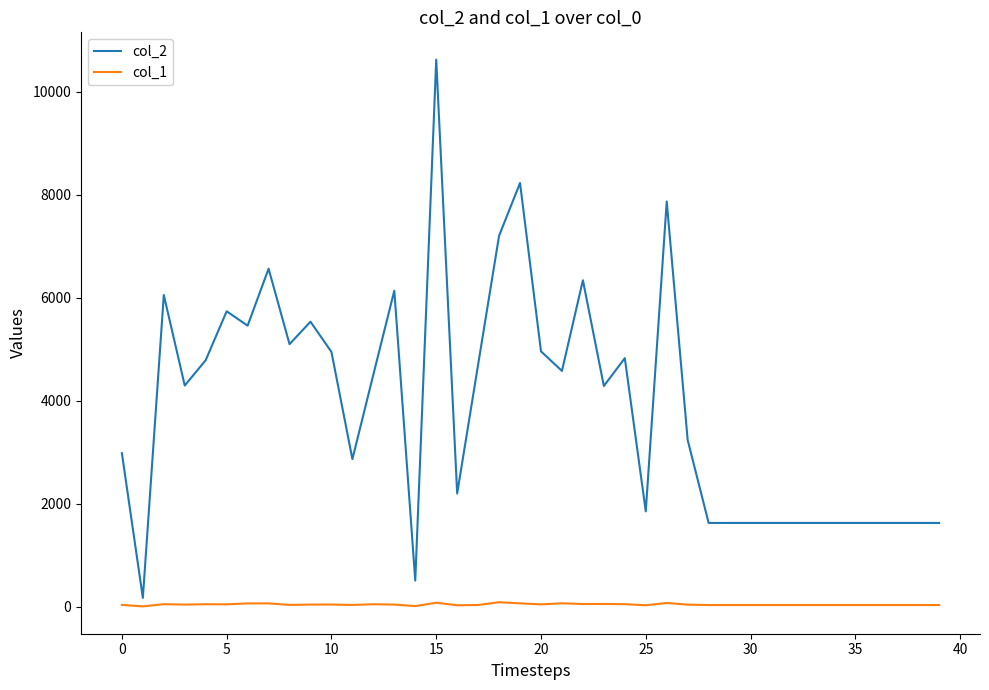

Which series has the largest total across all categories?

col_2